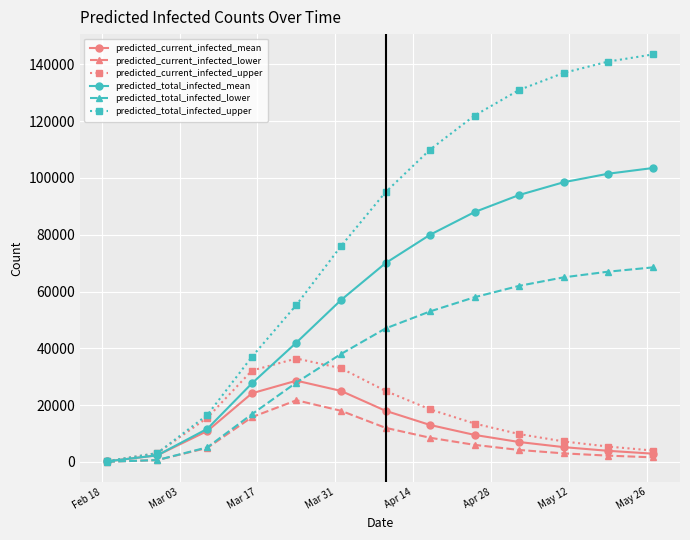

How many data points does each series have?

13